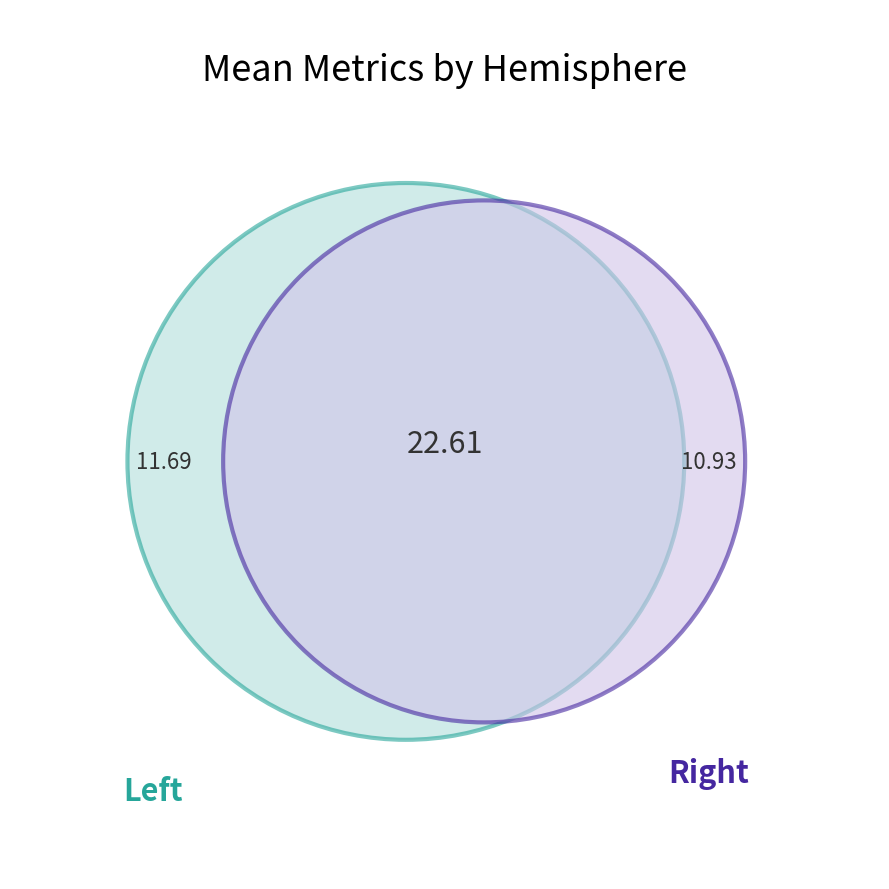

What percentage is NOT represented by 3?

92.0%